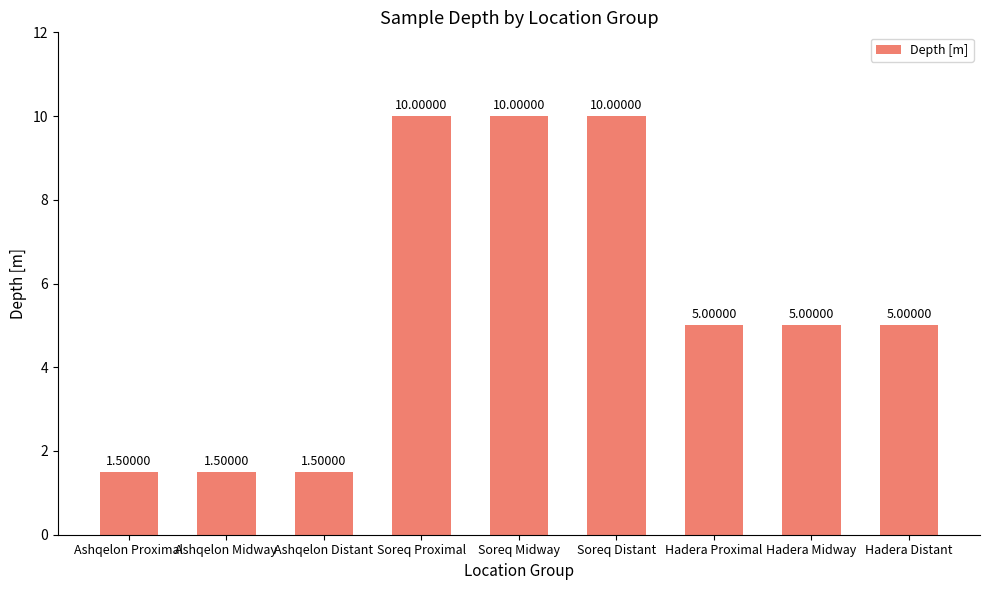

What is the difference between the second highest and minimum values?

8.5